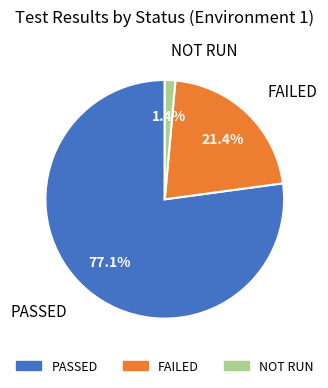

Does any single category account for the majority?

Yes